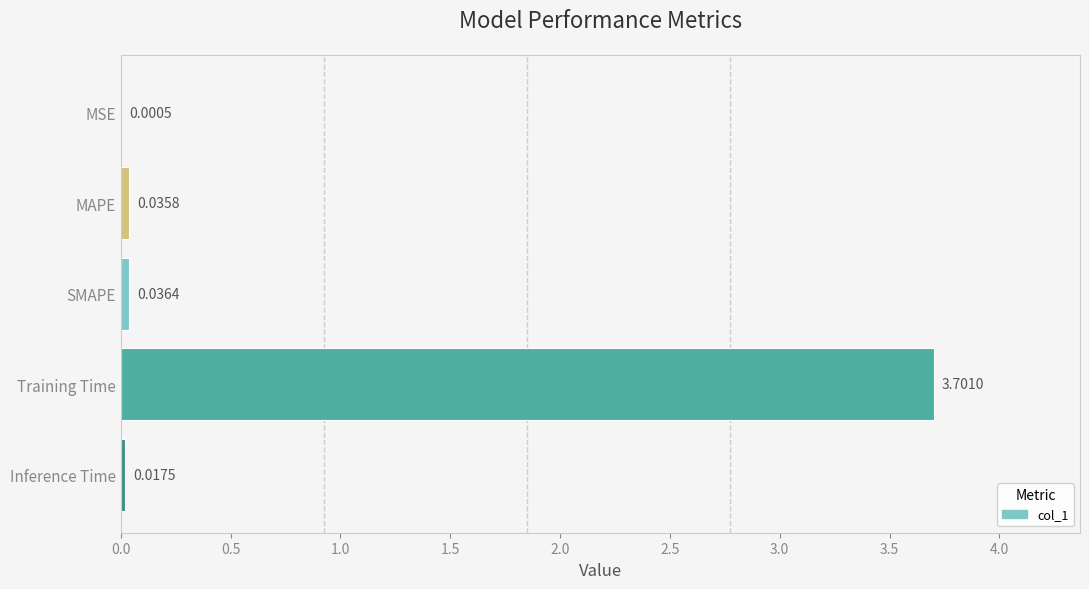

At which label is the value closest to 1?

SMAPE